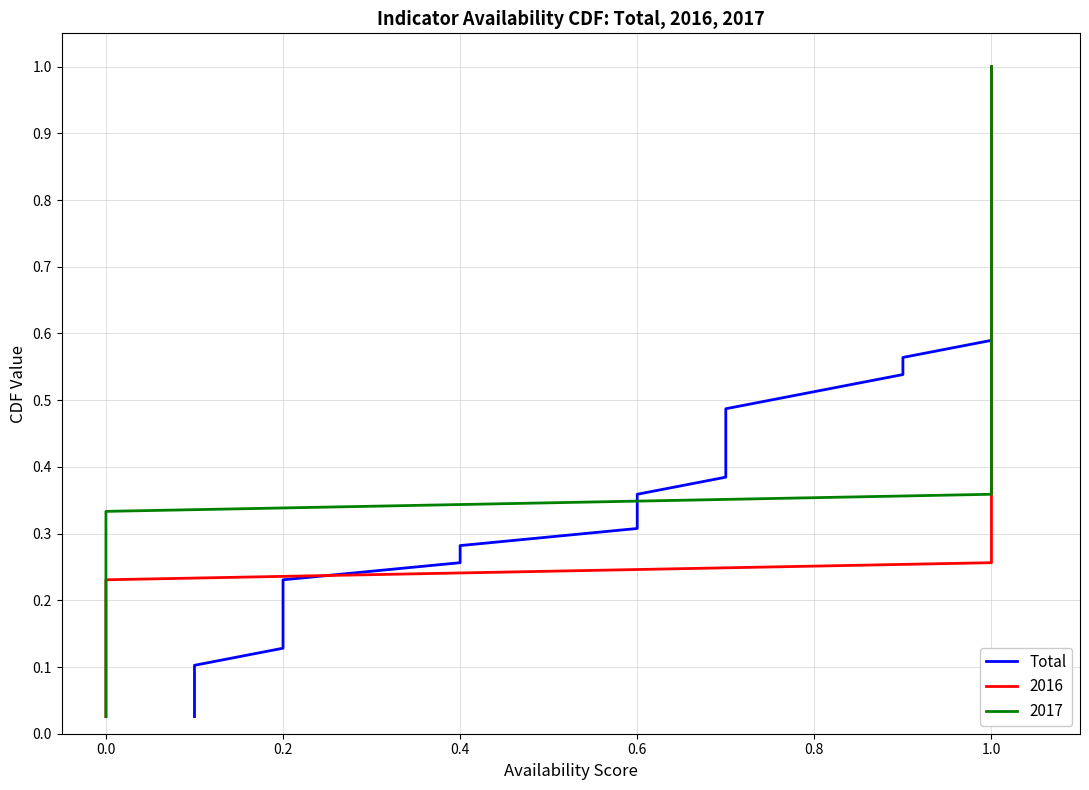

True or false: the data has more than 0 interior local peaks.

False